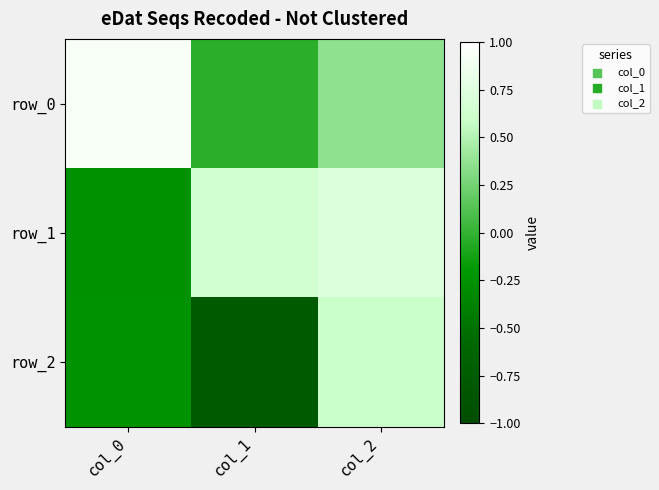

Reading right to left, what are all the values shown in this chart?

row_0: col_2=0.4	col_1=-0.0	col_0=0.9
row_1: col_2=0.7	col_1=0.6	col_0=-0.3
row_2: col_2=0.6	col_1=-0.8	col_0=-0.3